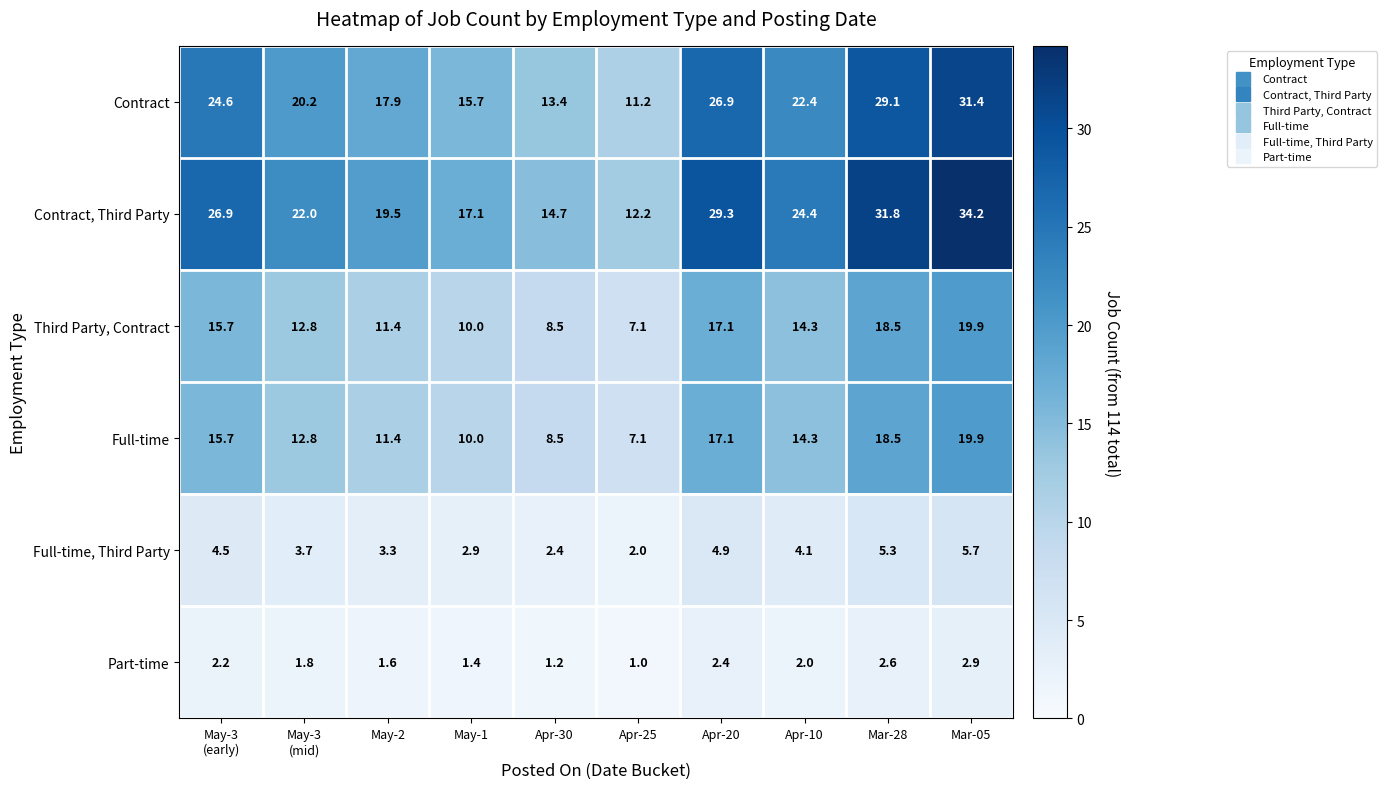

True or false: Full-time, Third Party has a value of 2.4 at Apr-30.

True